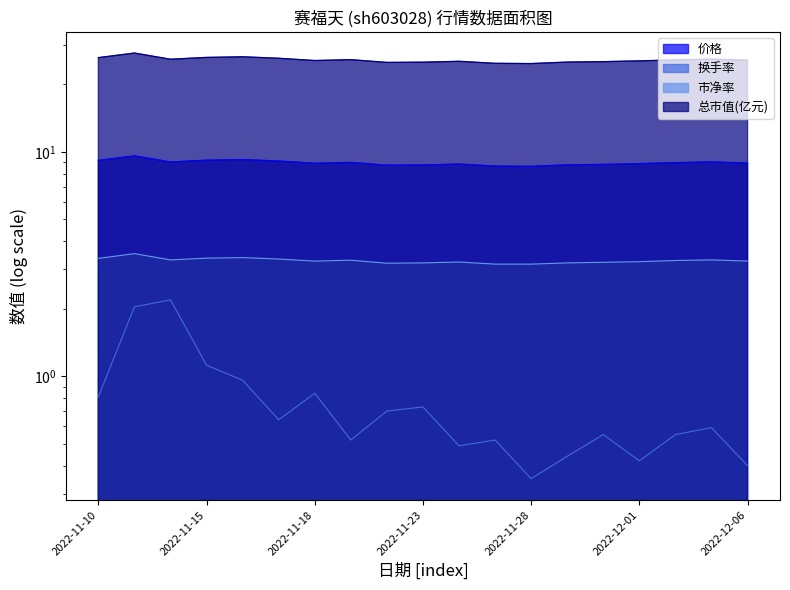

Reading left to right, transcribe all the data shown in this chart.

价格: 9.2	9.6	9.0	9.2	9.2	9.1	8.9	9.0	8.7	8.7	8.8	8.6	8.6	8.8	8.8	8.9	8.9	9.0	8.9
换手率: 0.8	2.0	2.2	1.1	1.0	0.6	0.8	0.5	0.7	0.7	0.5	0.5	0.3	0.4	0.6	0.4	0.6	0.6	0.4
市净率: 3.4	3.5	3.3	3.4	3.4	3.3	3.3	3.3	3.2	3.2	3.2	3.2	3.2	3.2	3.2	3.2	3.3	3.3	3.3
总市值(亿元): 26.3	27.6	25.9	26.4	26.5	26.1	25.5	25.8	25.0	25.1	25.3	24.8	24.7	25.1	25.2	25.4	25.7	25.9	25.6